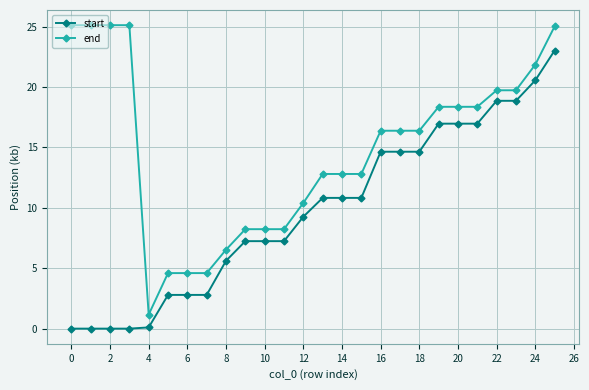

List the series in order of their overall mean, highest first.

end, start